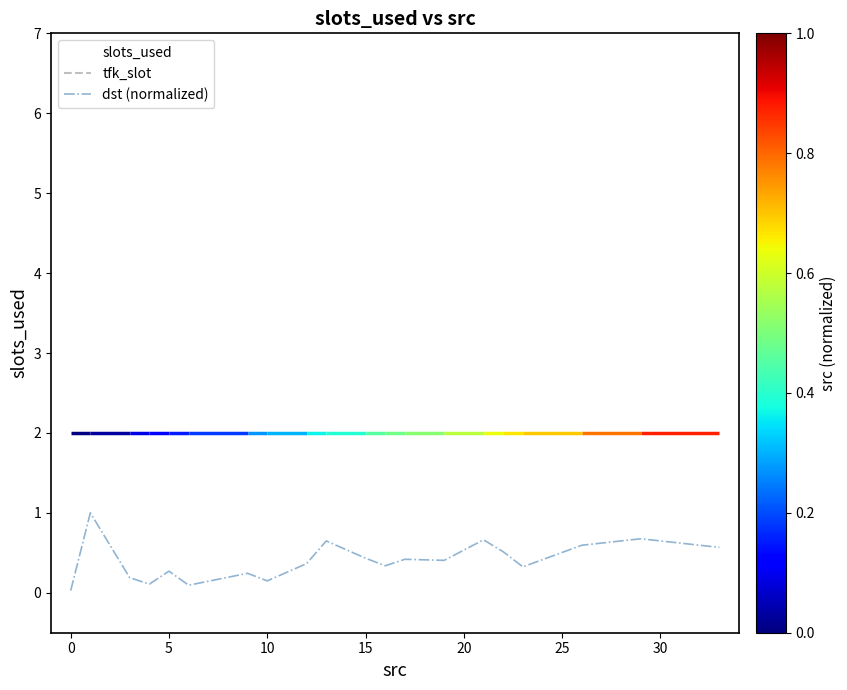

What is the value of the slots_used point at the 2nd from the left?

2.0